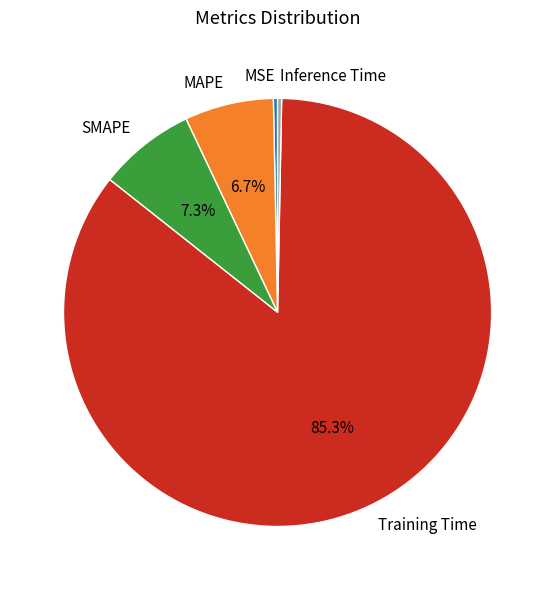

Between Training Time and MAPE, which is larger?

Training Time